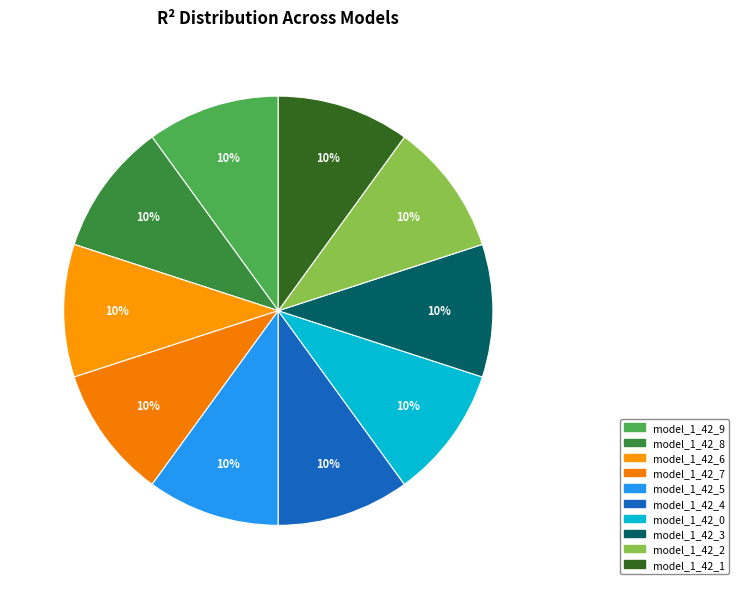

Which slice is the smallest?

model_1_42_4